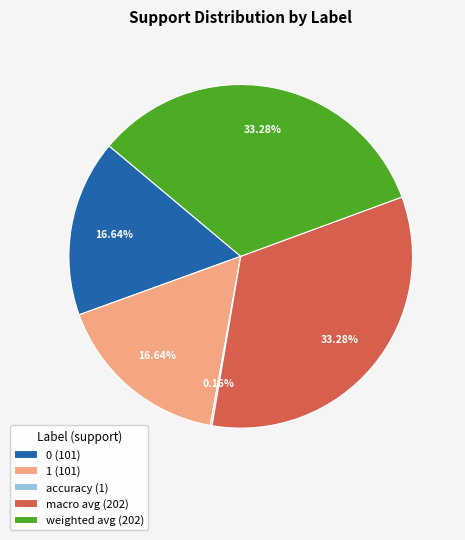

The macro avg slice represents 26% of the pie. True or false?

False